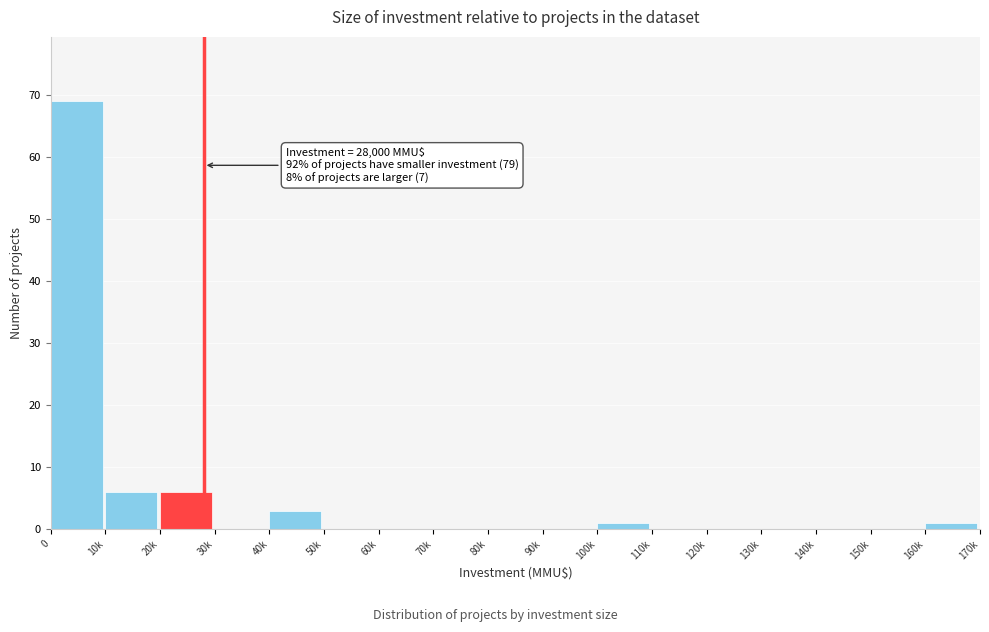

Reading left to right, extract all data points from this chart.

0=69	10k=6	20k=6	30k=0	40k=3	50k=0	60k=0	70k=0	80k=0	90k=0	100k=1	110k=0	120k=0	130k=0	140k=0	150k=0	160k=1